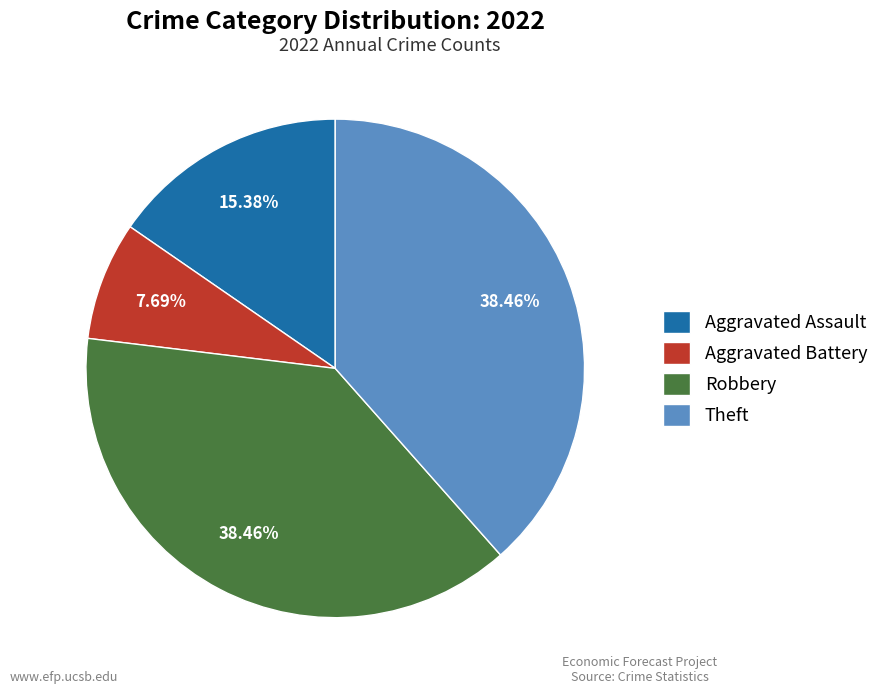

Is Theft the majority of the pie?

No